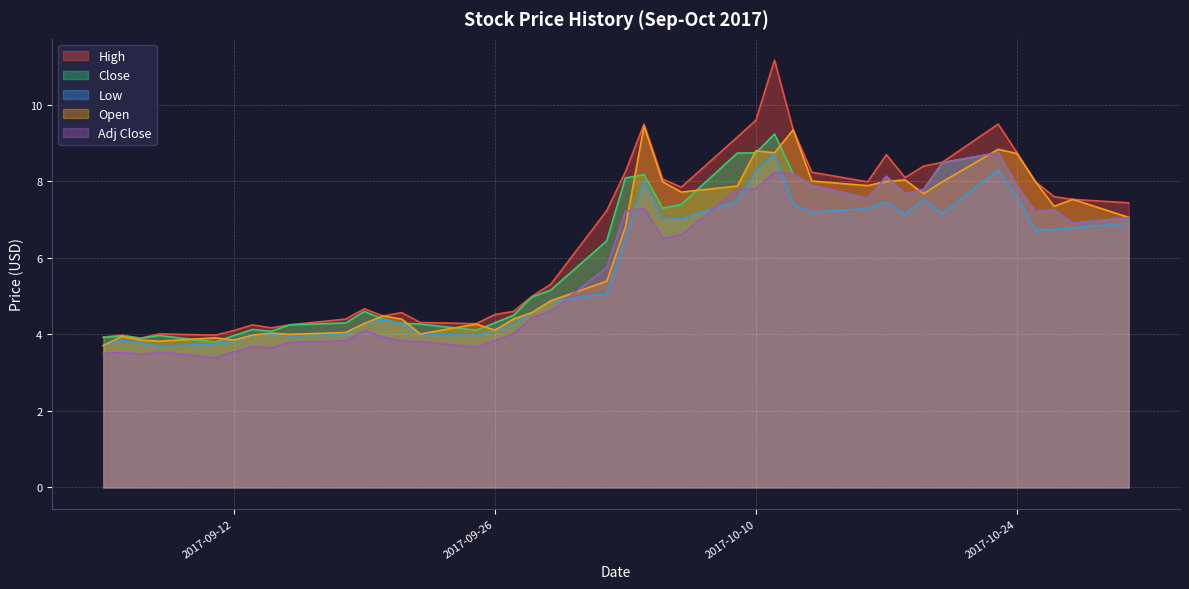

Which series has the widest spread of values?

High